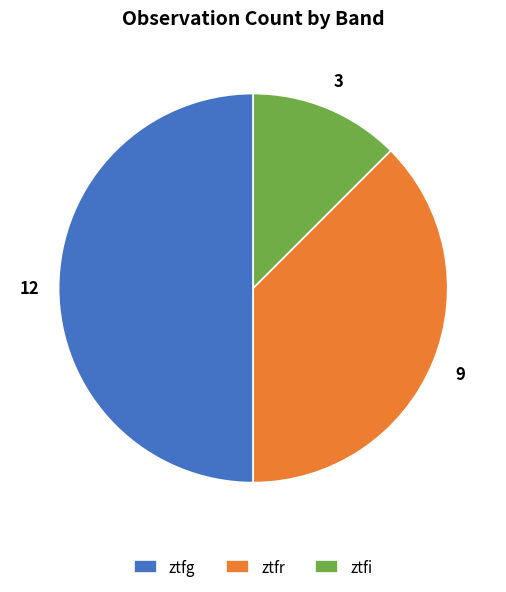

Is ztfr the majority of the pie?

No